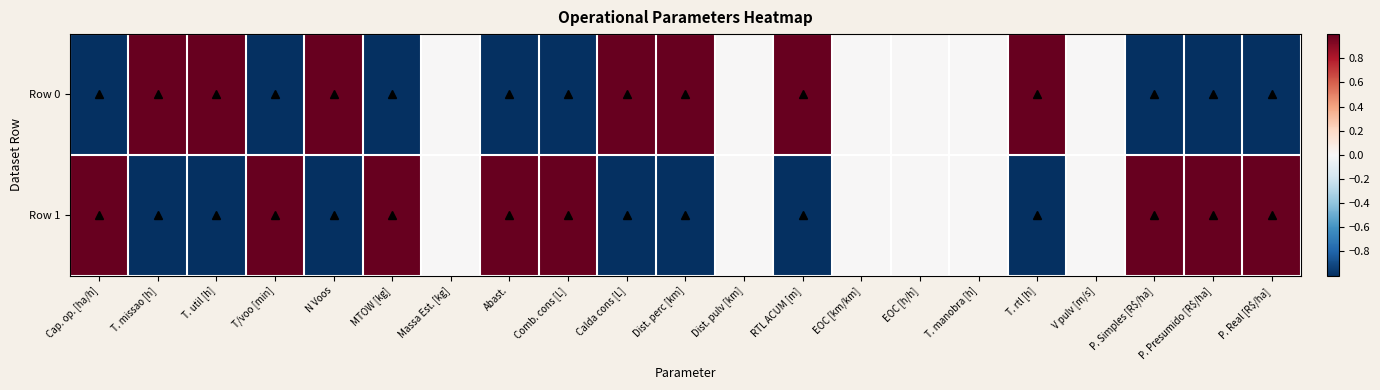

Which series has the largest range (max minus min)?

Row 0